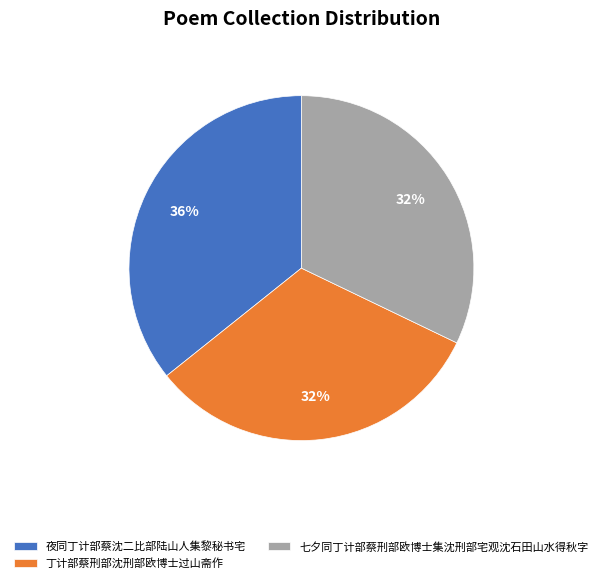

What percentage is the 夜同丁计部蔡沈二比部陆山人集黎秘书宅 slice, to the nearest percent?

36%